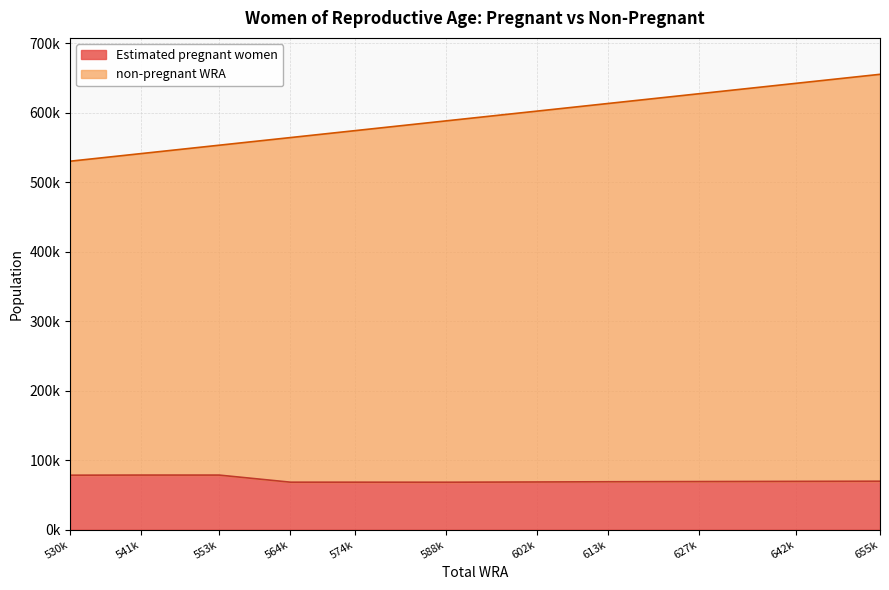

True or false: Estimated pregnant women has more than 1 points higher than both neighbors.

False